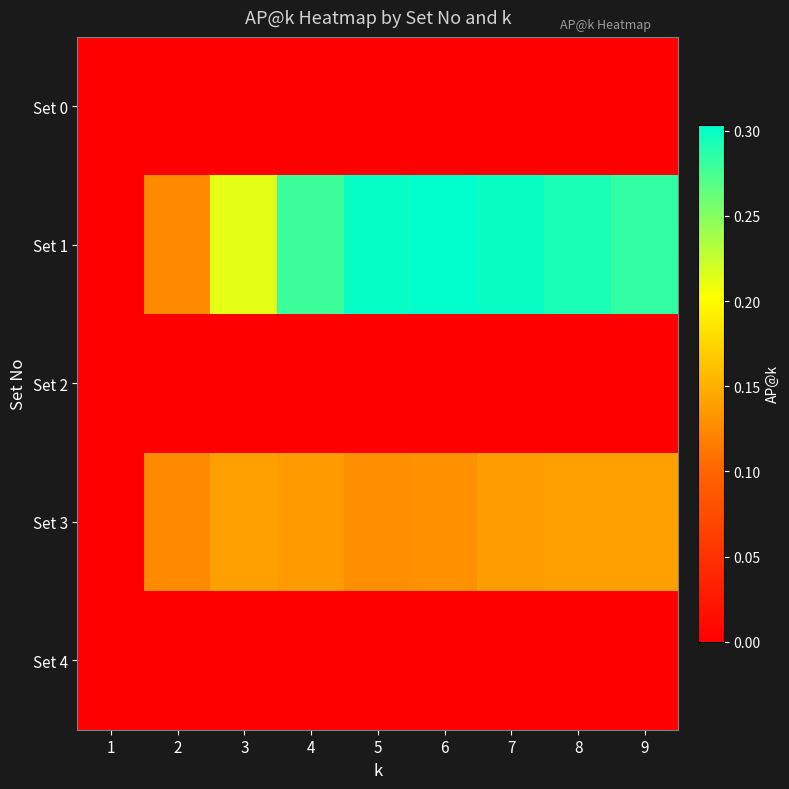

At how many categories does at least one series exceed 0?

8